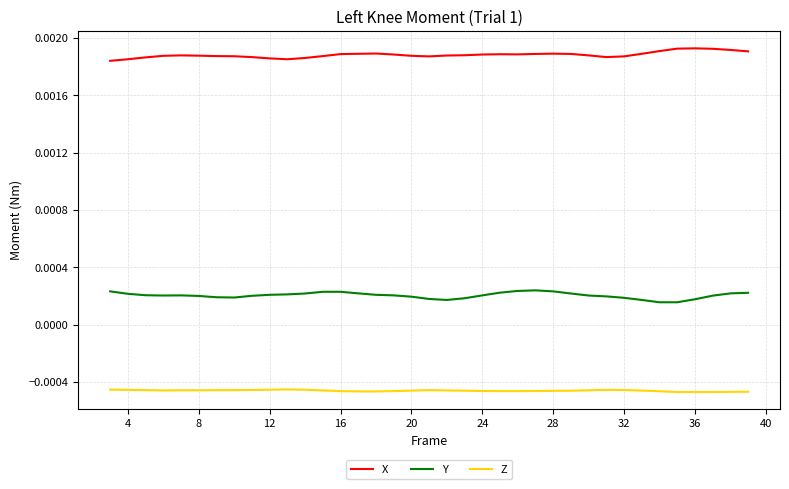

True or false: Z and X intersect in this chart.

False